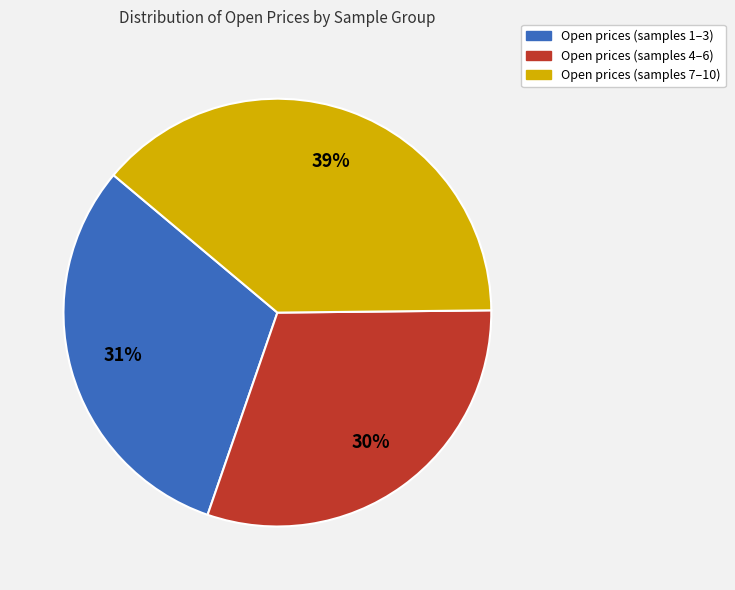

Is there a majority slice in this chart?

No